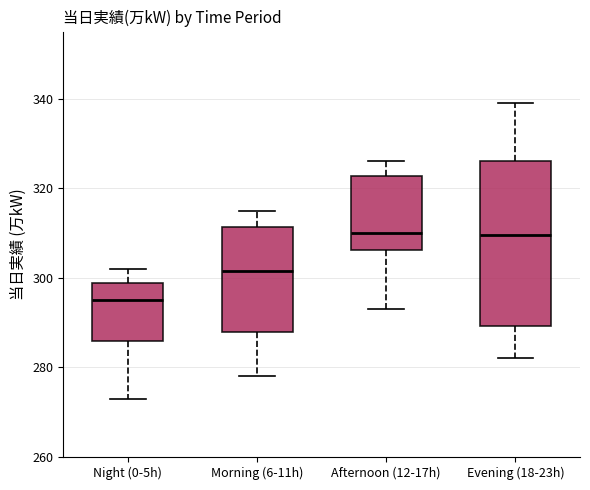

Reading left to right, transcribe this box plot: for each box, give where its median line is, the range the box spans, and where its two whiskers end, as read against the y-axis. The values are not printed on the chart, so give them approximately, as read against the axis.

Night (0-5h): median 296, box 286 to 298, whiskers 274 to 302
Morning (6-11h): median 302, box 288 to 312, whiskers 278 to 316
Afternoon (12-17h): median 310, box 306 to 322, whiskers 294 to 326
Evening (18-23h): median 310, box 290 to 326, whiskers 282 to 340